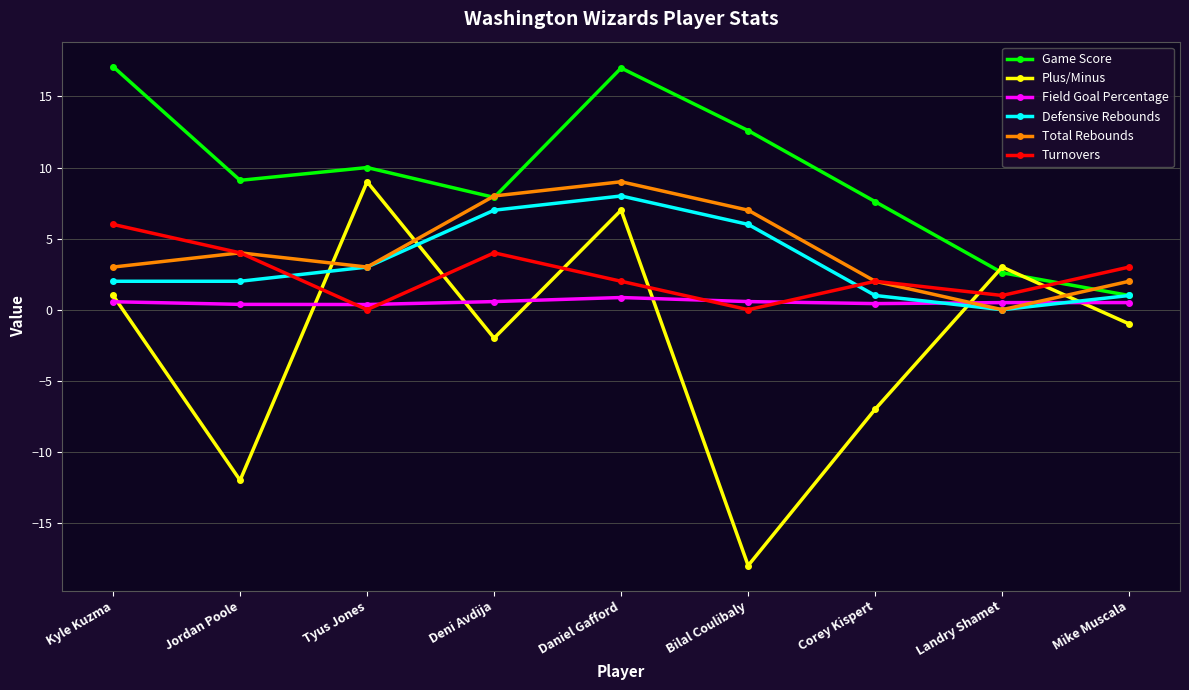

What is the label of the 6th point from the left?

Bilal Coulibaly